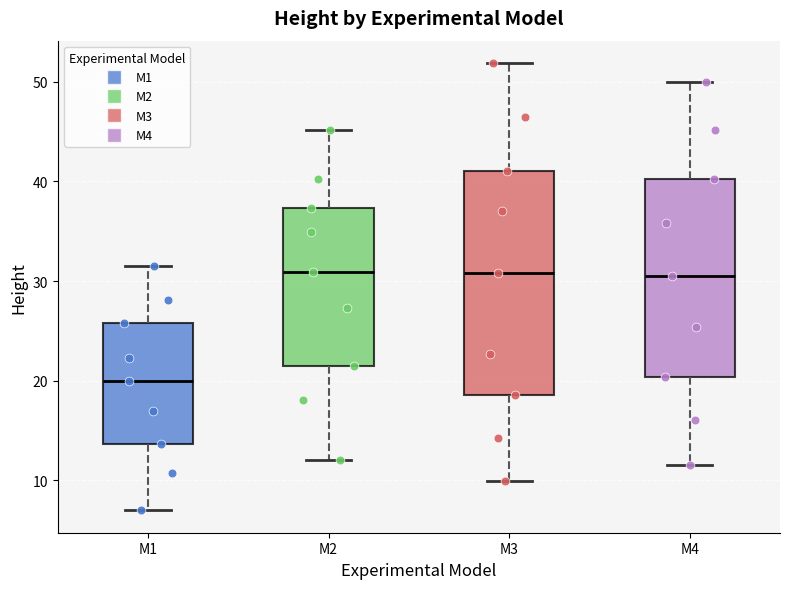

Where is the upper edge of the box for M3 on the y-axis? The values are not printed on the chart, so give them approximately, as read against the axis.

41